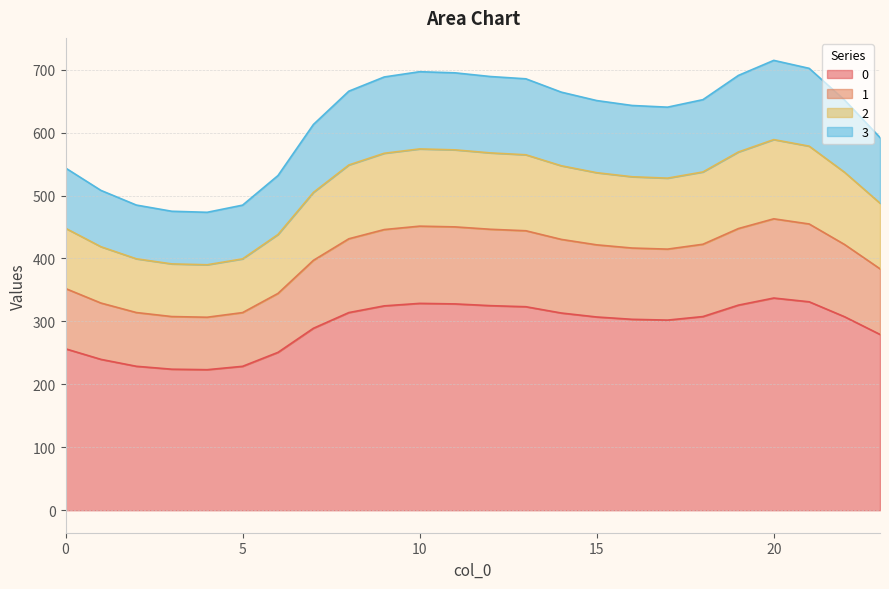

What is the difference between the highest and lowest values at 19?

365.0